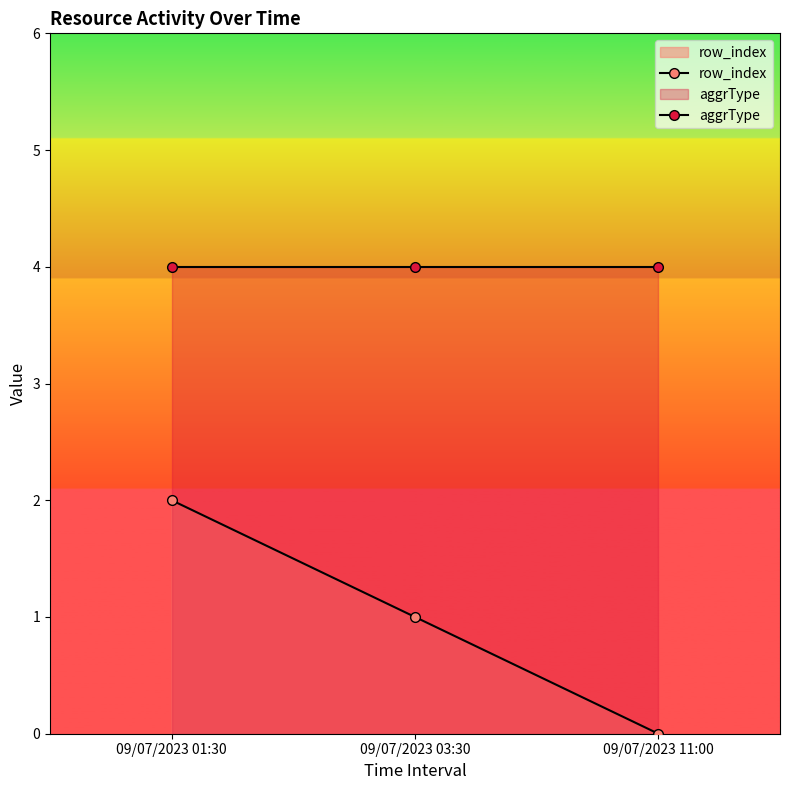

How many lines are shown in the chart?

2